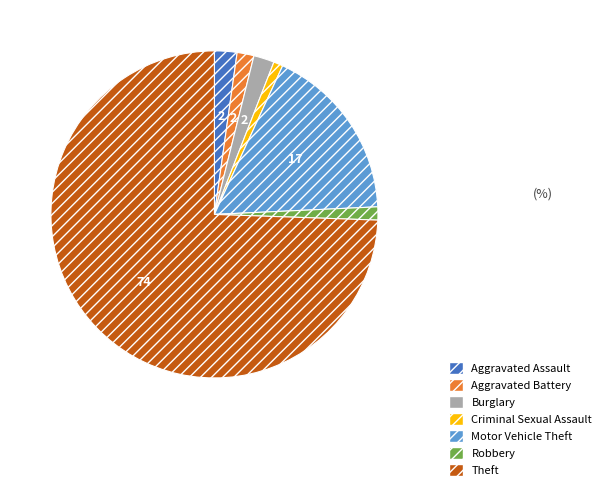

Does Theft account for over 50% of the chart?

Yes